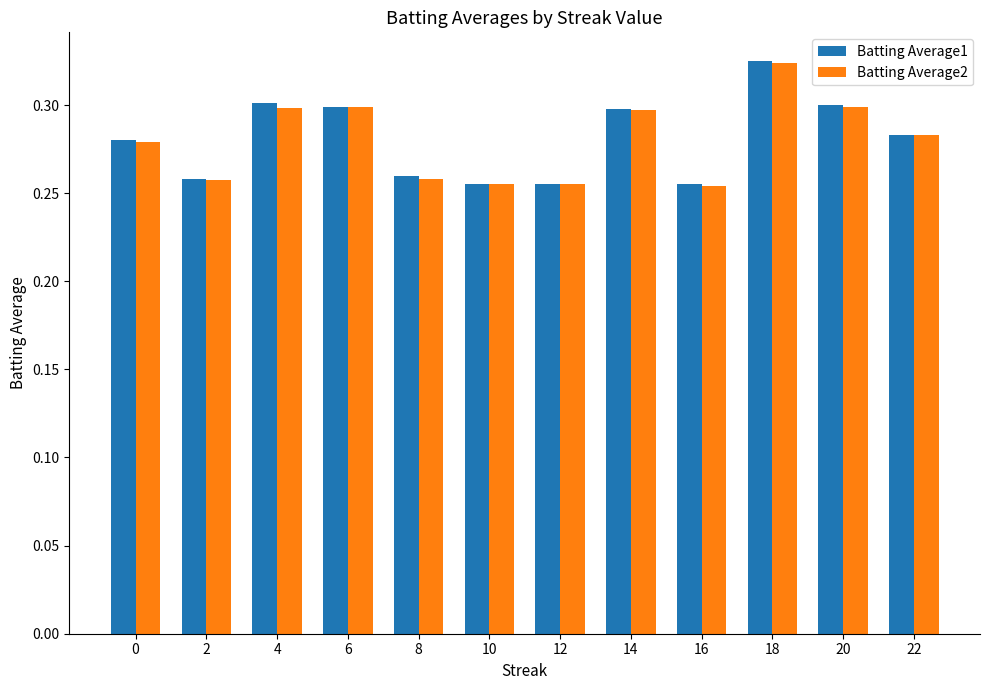

Which category has the highest value across all series?

18